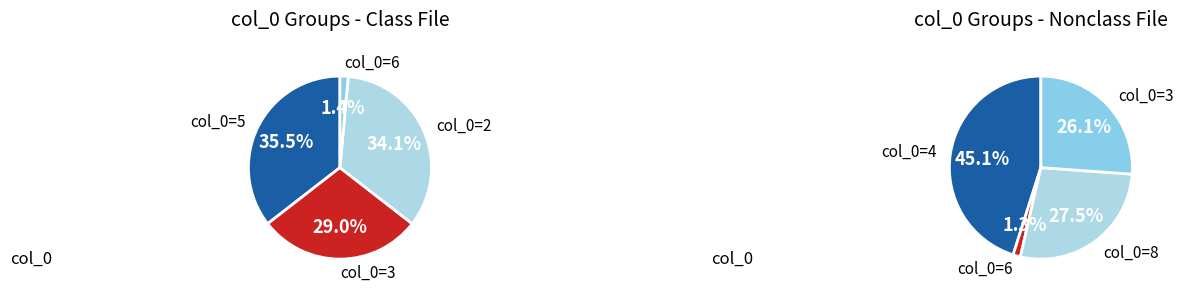

Which has a higher value, 3 or 5?

5